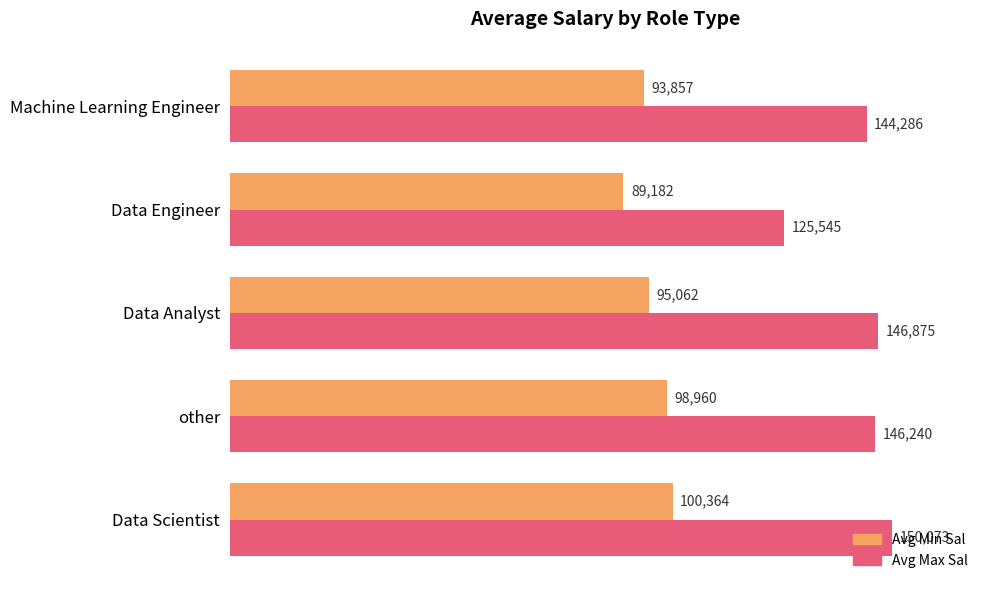

At Data Scientist, list the series in order from largest to smallest.

Avg Max Sal, Avg Min Sal